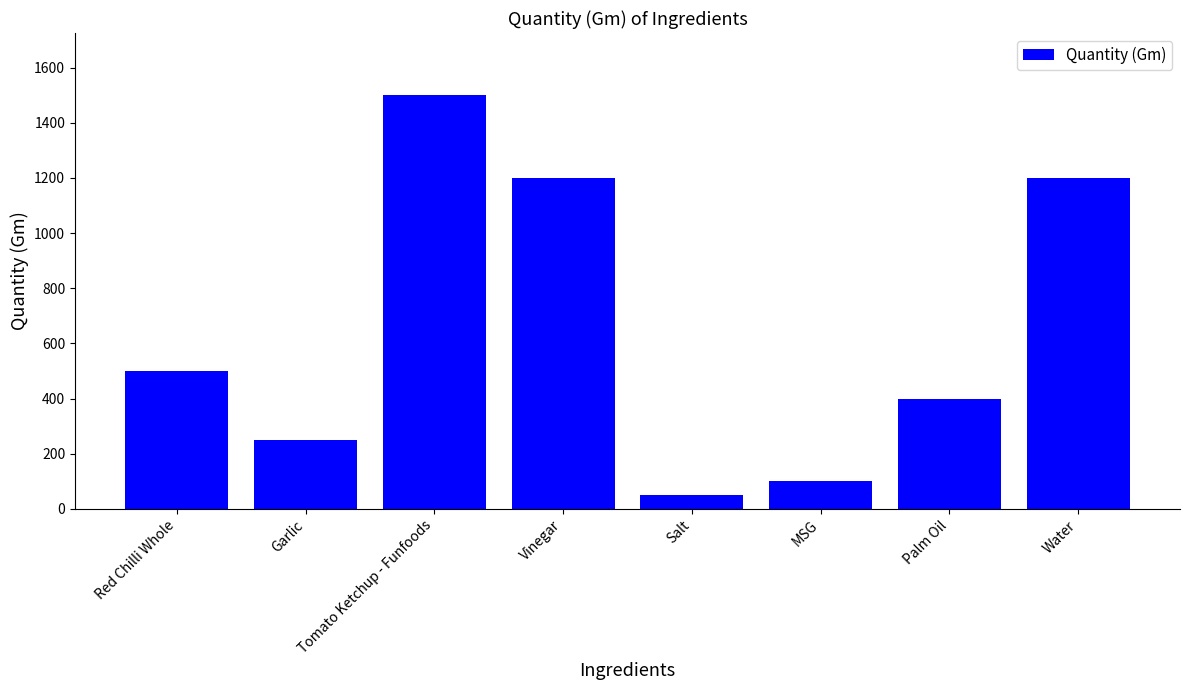

What is the value of the 5th bar from the left?

50